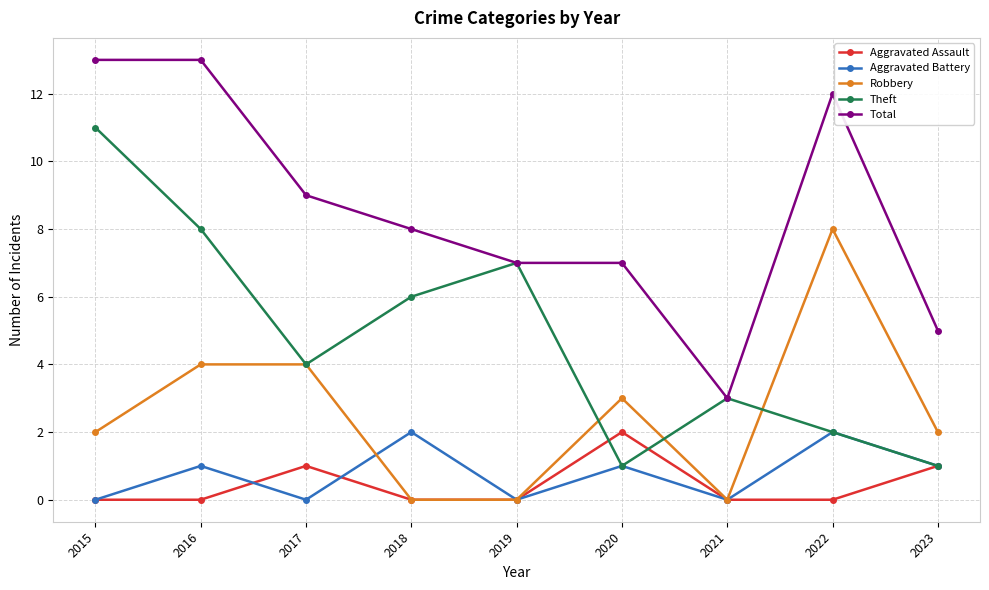

What is the difference between the second highest and second lowest values in the Total series?

8